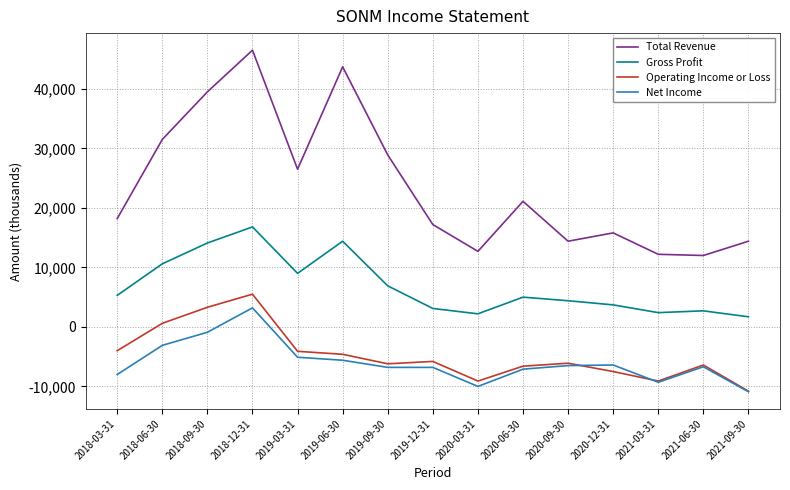

What is the minimum value shown in the chart?

-10900